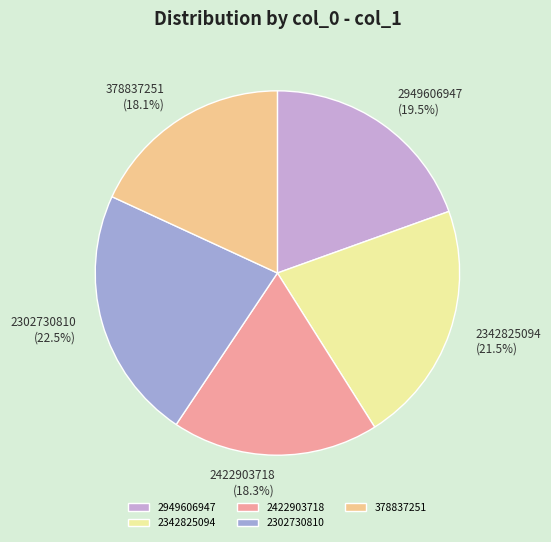

Between 2302730810 and 2422903718, which is larger?

2302730810